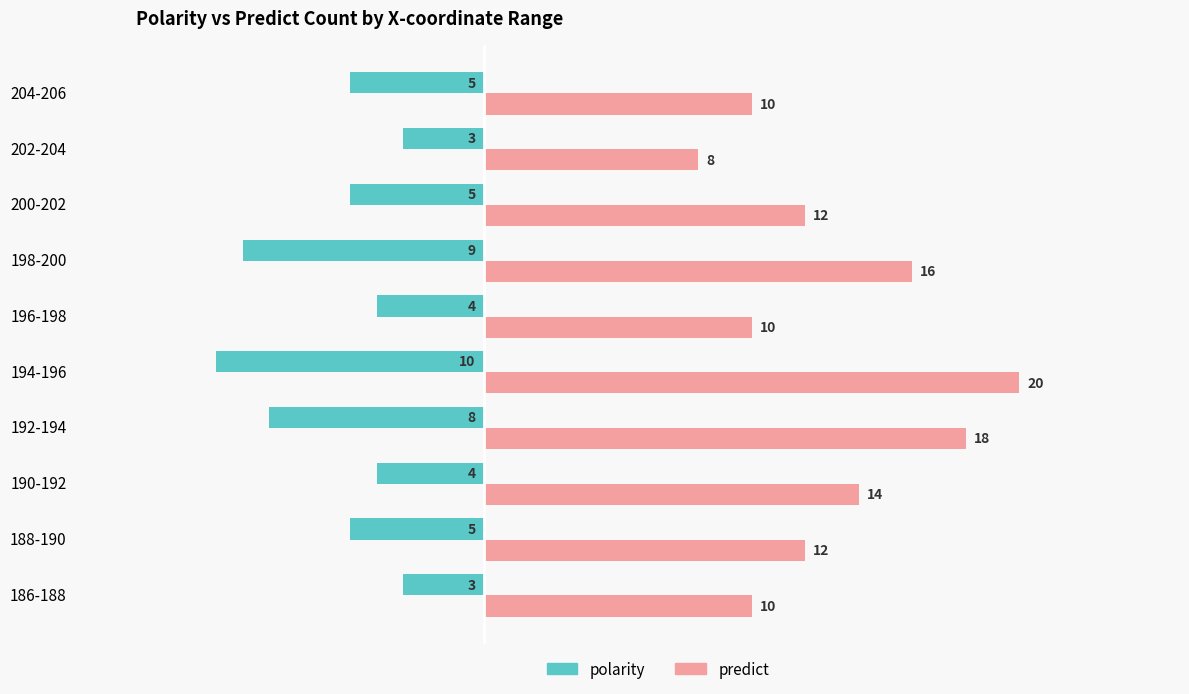

The value of polarity at 204-206 is -8. True or false?

False